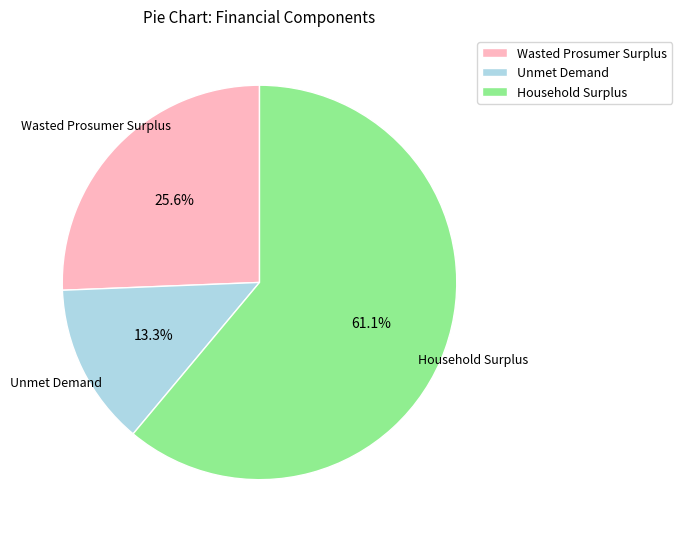

Which has a higher value, Unmet Demand or Wasted Prosumer Surplus?

Wasted Prosumer Surplus